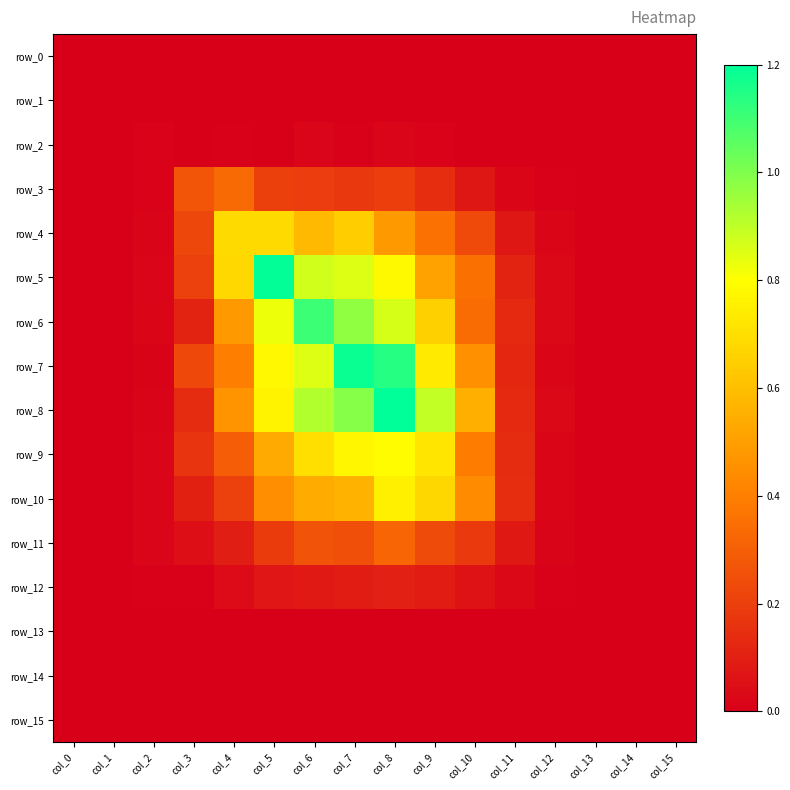

What is the difference between the maximum and minimum values in the row_10 series?

0.8